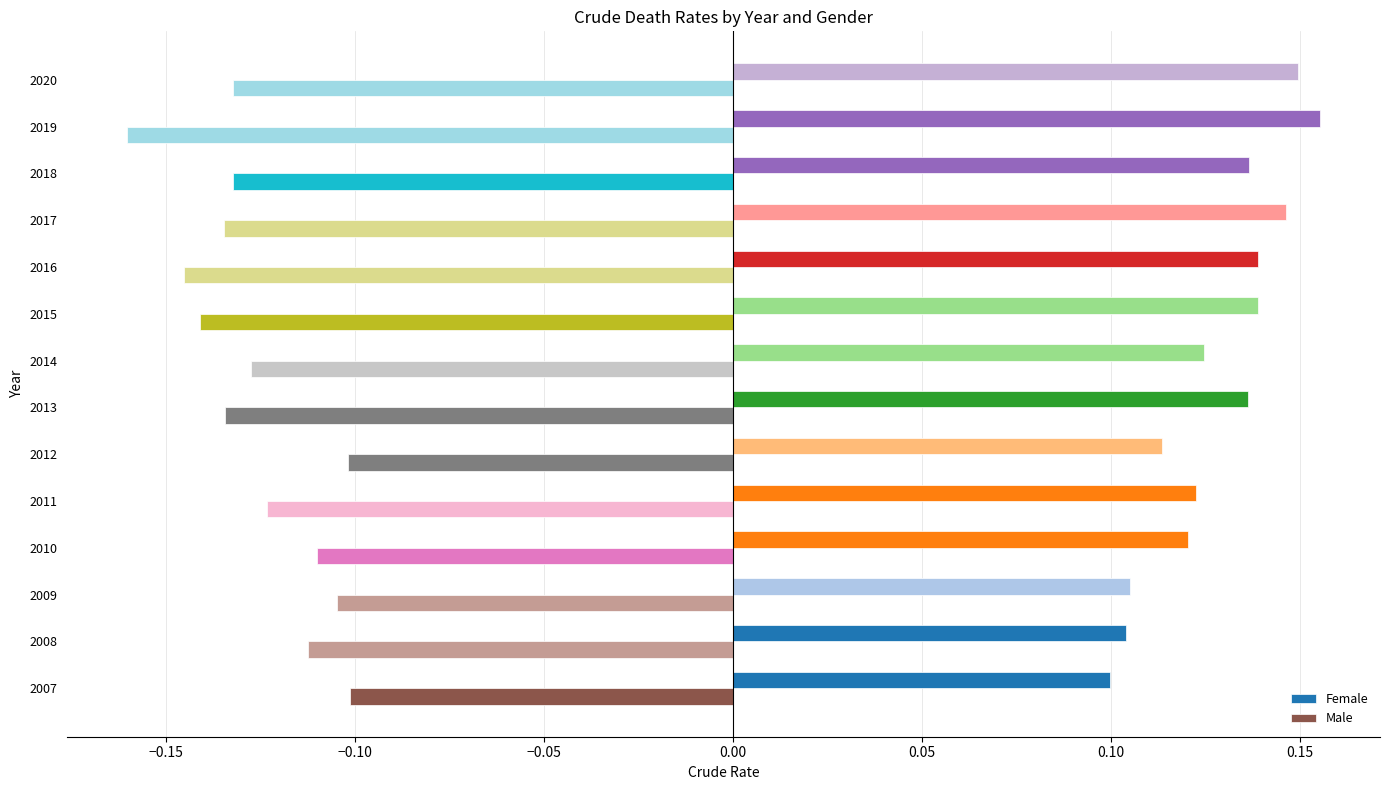

The value of Male at 2015 is -0.2. True or false?

False